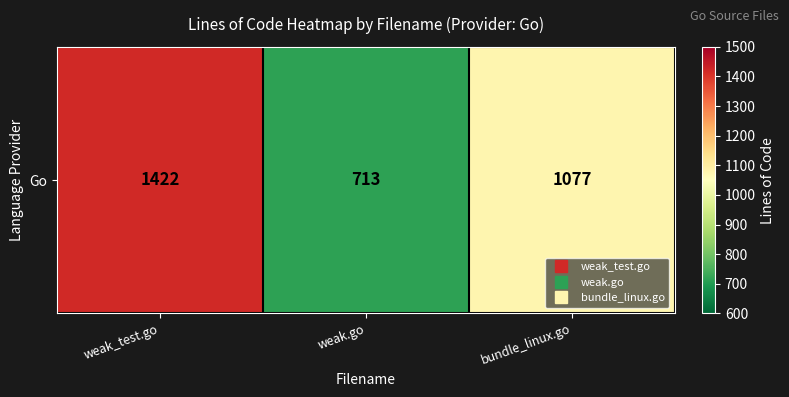

At which label does the data first exceed 1077?

weak_test.go